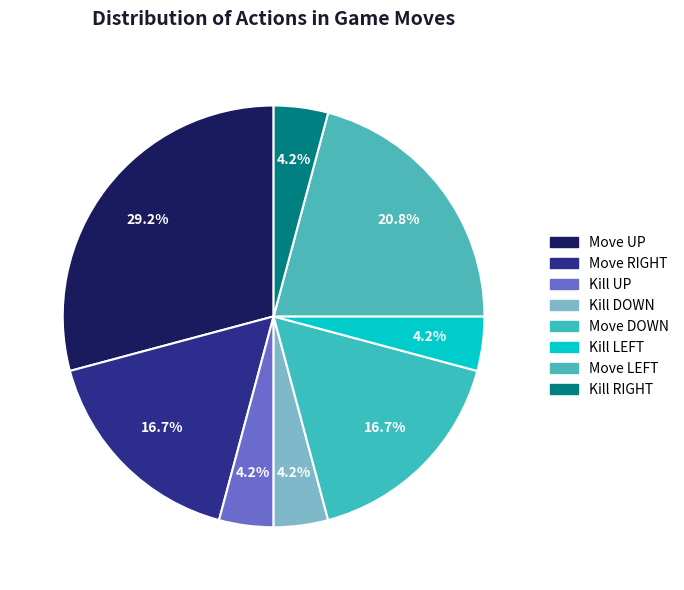

The Move UP slice represents 23% of the pie. True or false?

False